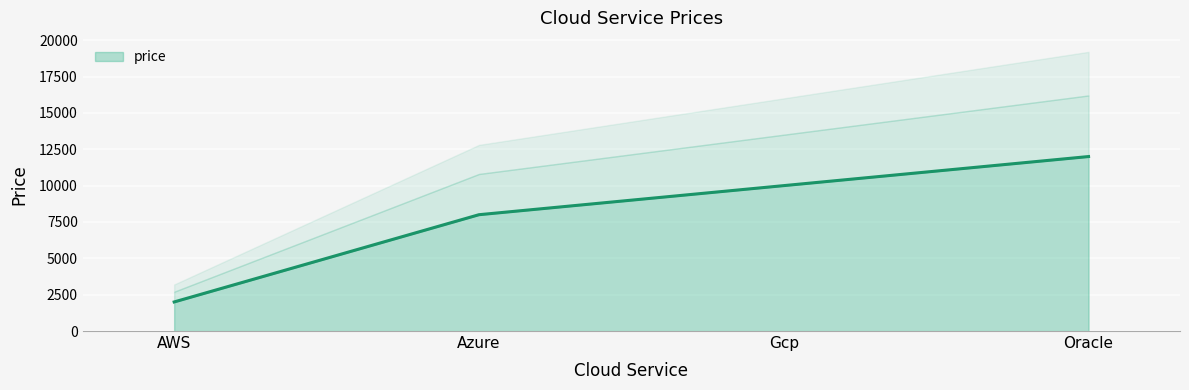

Is it true that price equals 10000 at Gcp?

True